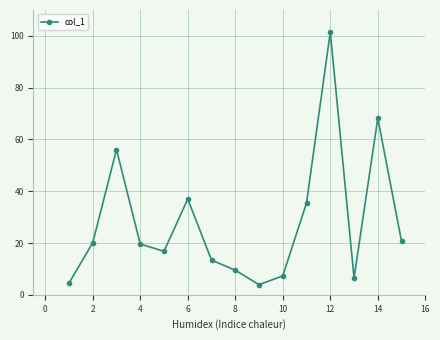

True or false: the data has more than 1 interior local peaks.

True